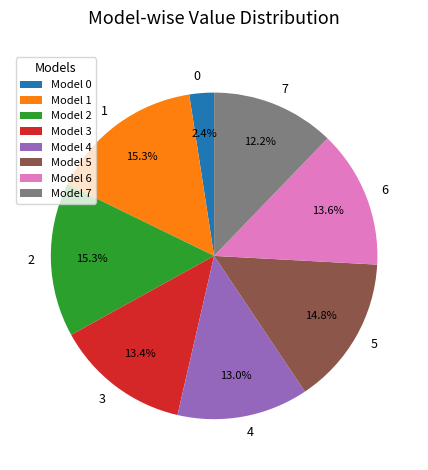

Between 4 and 0, which is larger?

4